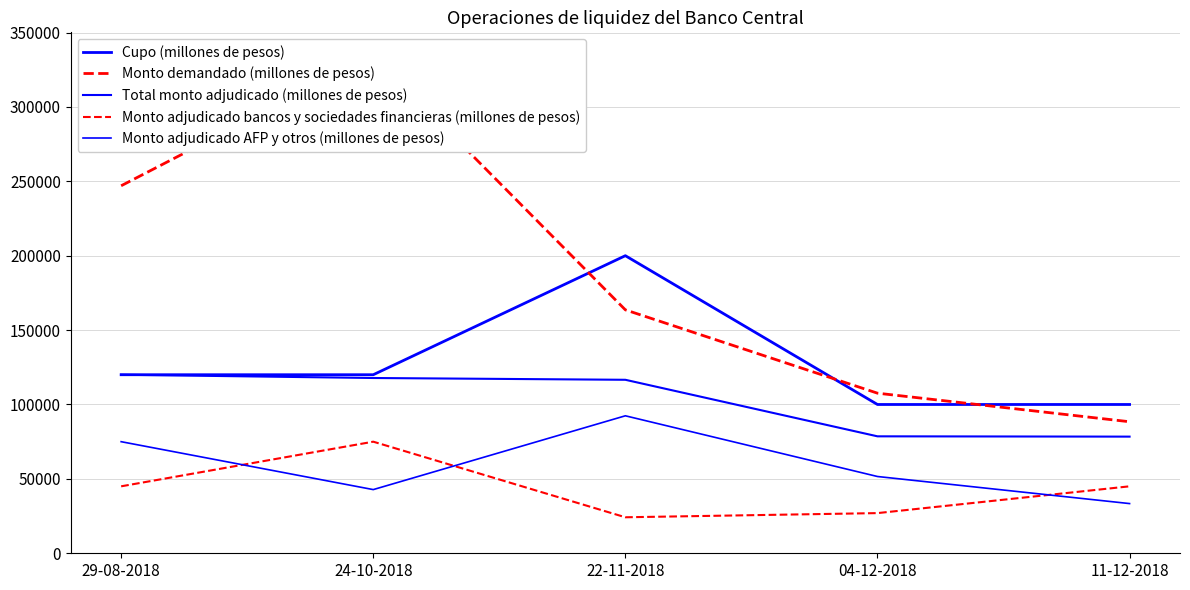

What is the total value across all series at 22-11-2018?

596800